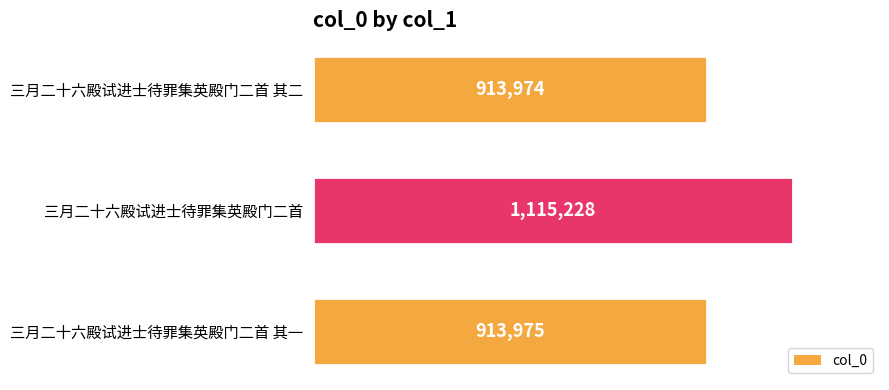

Does the chart contain any negative values?

No